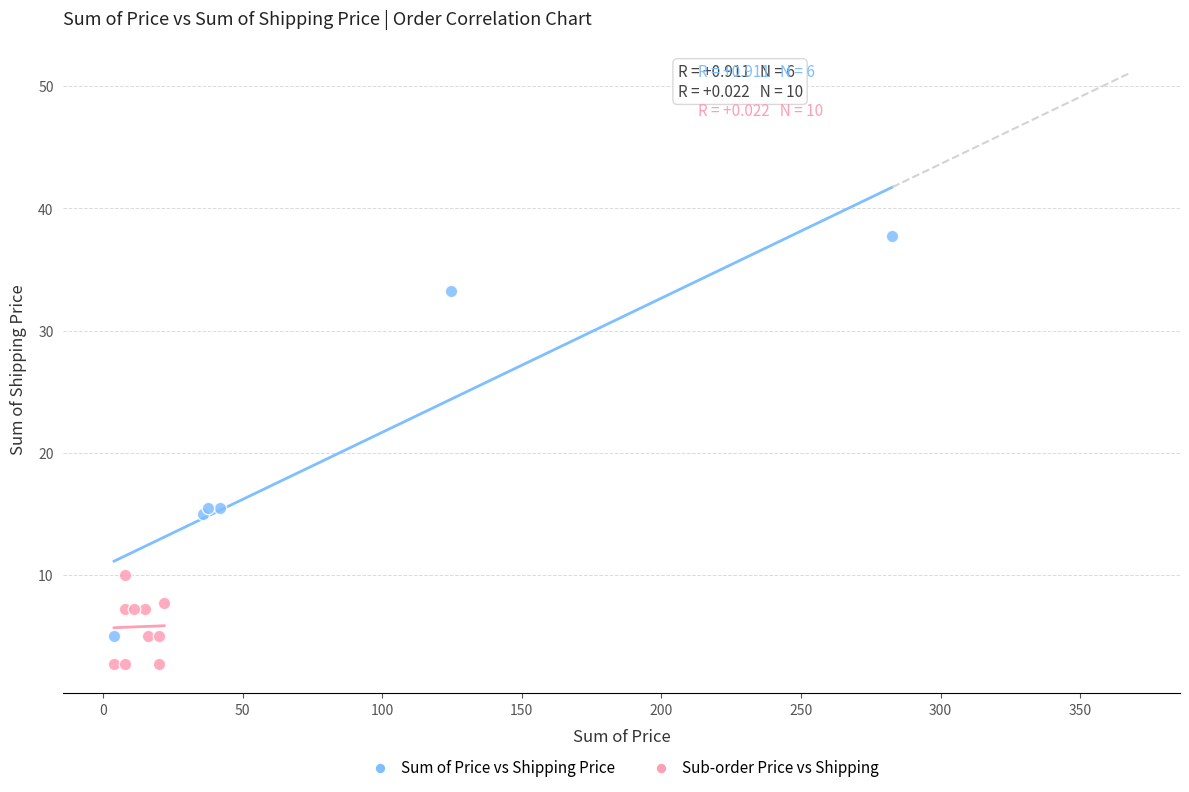

Which series contains the lowest Y value?

Sub-order Price vs Shipping